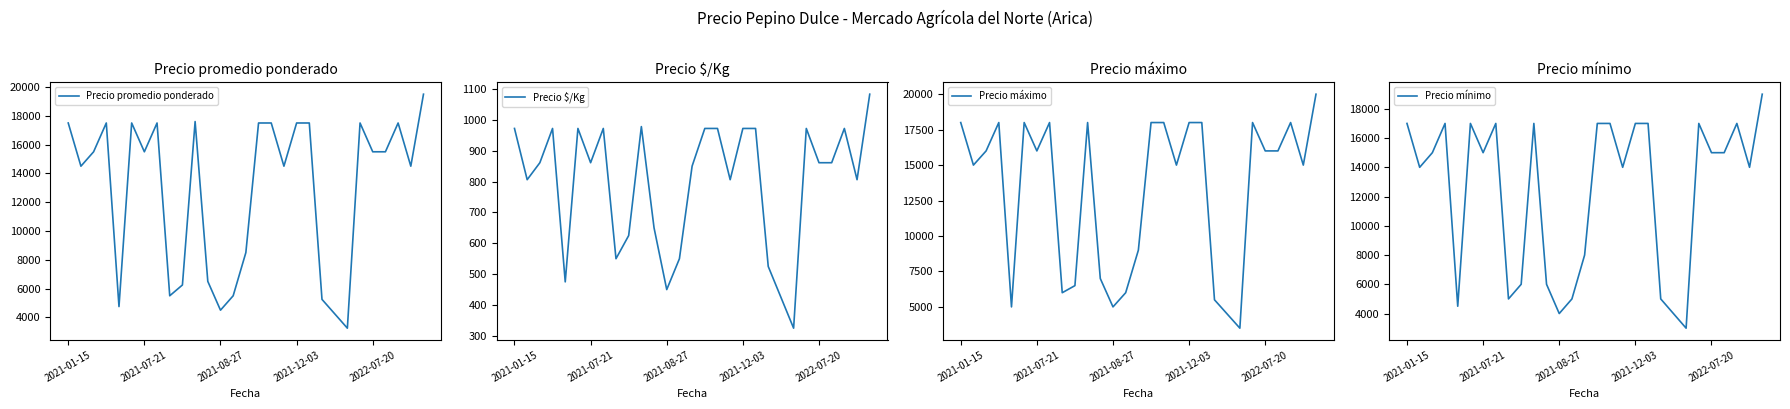

Reading left to right, extract all data points from this chart.

Precio promedio ponderado: 17500	14500	15500	17500	4750	17500	15500	17500	5500	6250	17600	6500	4500	5500	8500	17500	17500	14500	17500	17500	5250	4250	3250	17500	15500	15500	17500	14500	19500
Precio $/Kg: 972	806	861	972	475	972	861	972	550	625	978	650	450	550	850	972	972	806	972	972	525	425	325	972	861	861	972	806	1083
Precio máximo: 18000	15000	16000	18000	5000	18000	16000	18000	6000	6500	18000	7000	5000	6000	9000	18000	18000	15000	18000	18000	5500	4500	3500	18000	16000	16000	18000	15000	20000
Precio mínimo: 17000	14000	15000	17000	4500	17000	15000	17000	5000	6000	17000	6000	4000	5000	8000	17000	17000	14000	17000	17000	5000	4000	3000	17000	15000	15000	17000	14000	19000